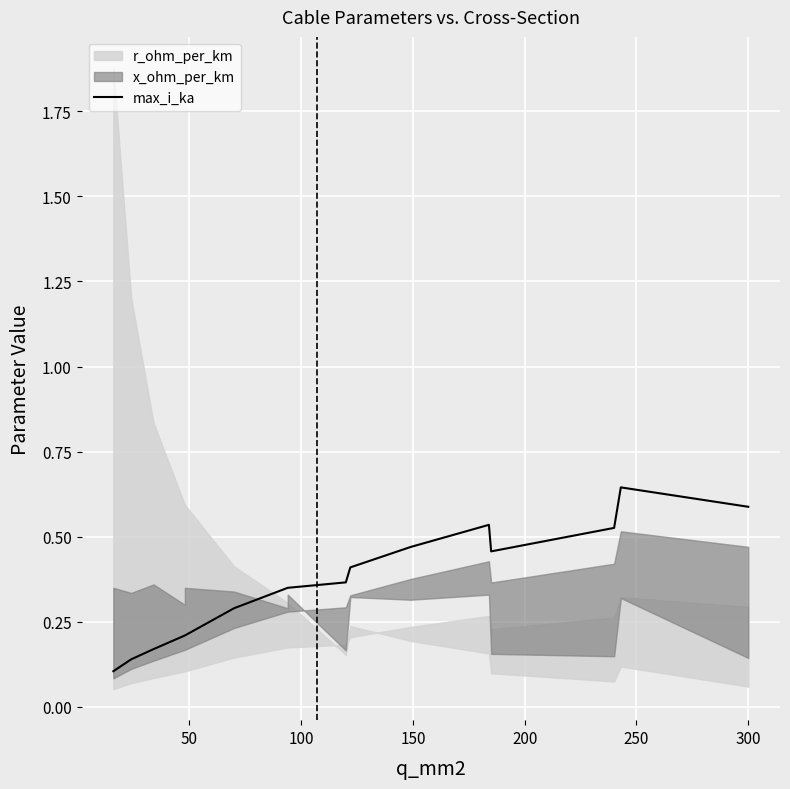

What is the average value?

0.4